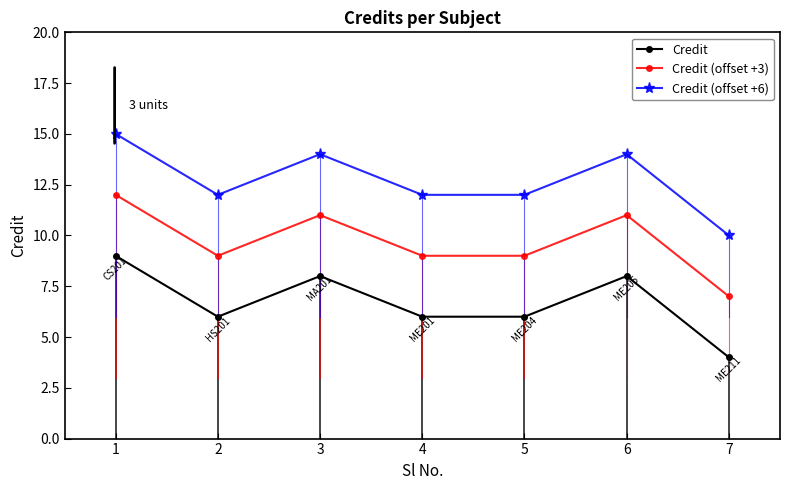

At 1, list the series in order from largest to smallest.

Credit (offset +6), Credit (offset +3), Credit